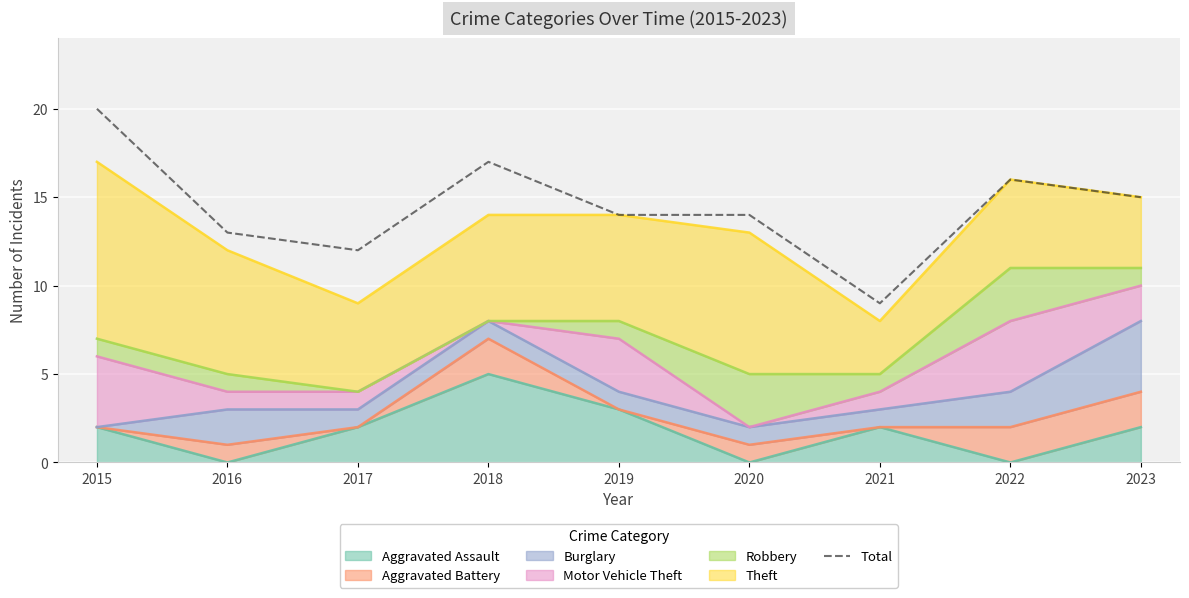

What is the value of the 1st point from the left?

20